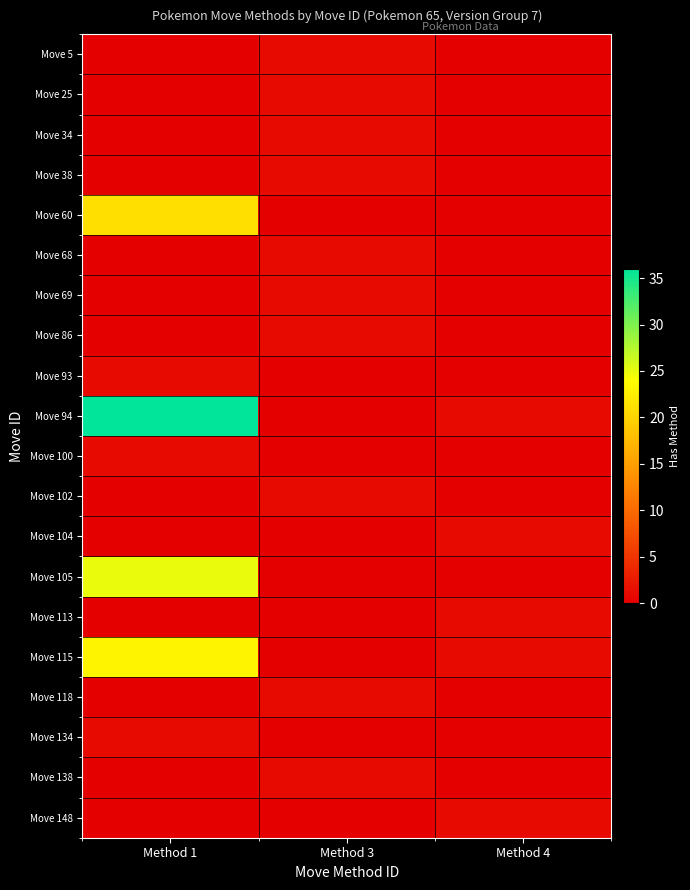

At Method 3, list the series in order from smallest to largest.

Move 60, Move 93, Move 94, Move 100, Move 104, Move 105, Move 113, Move 115, Move 134, Move 148, Move 5, Move 25, Move 34, Move 38, Move 68, Move 69, Move 86, Move 102, Move 118, Move 138